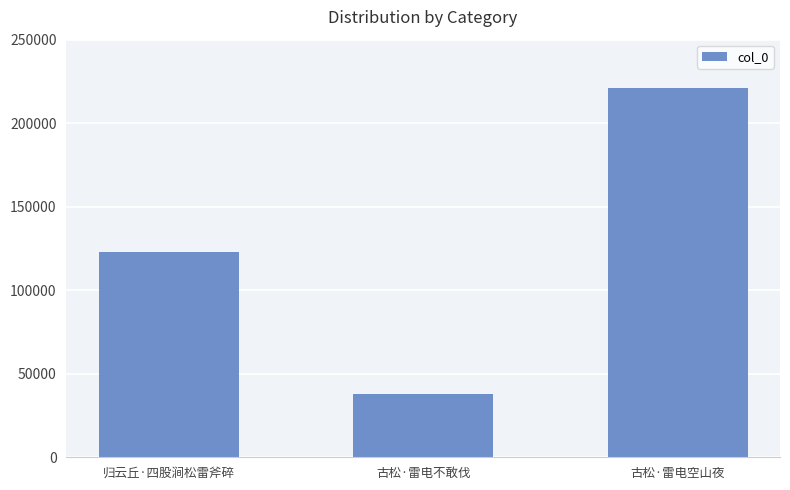

What is the label of the 1st bar from the right?

古松·雷电空山夜